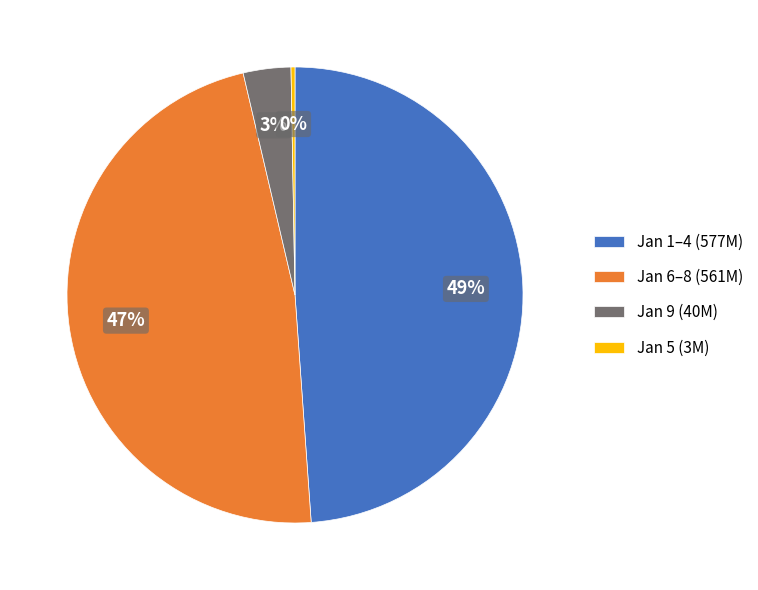

Is there any slice that represents more than half of the pie?

No